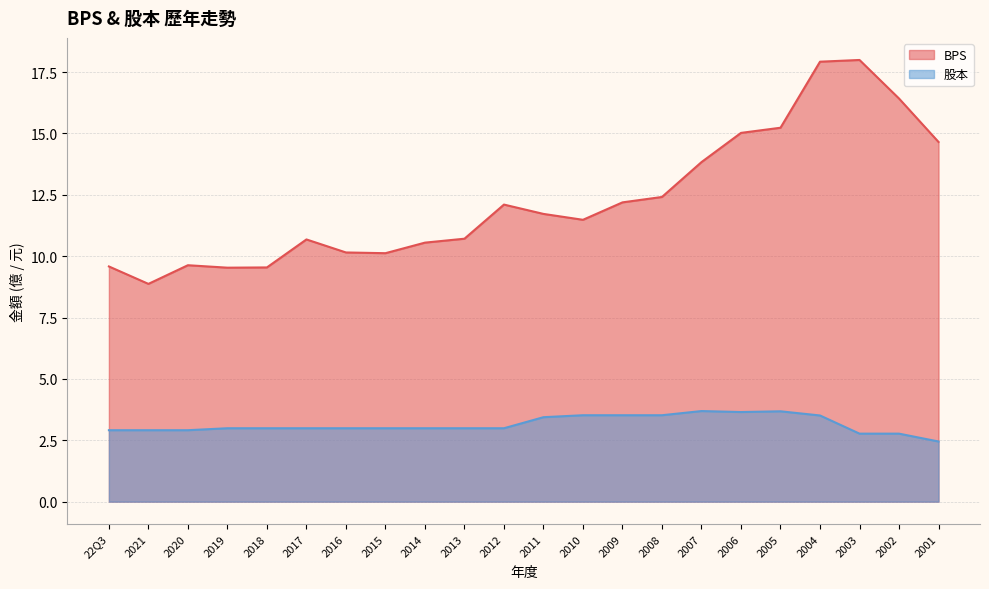

What are all the series names shown in the legend?

BPS, 股本